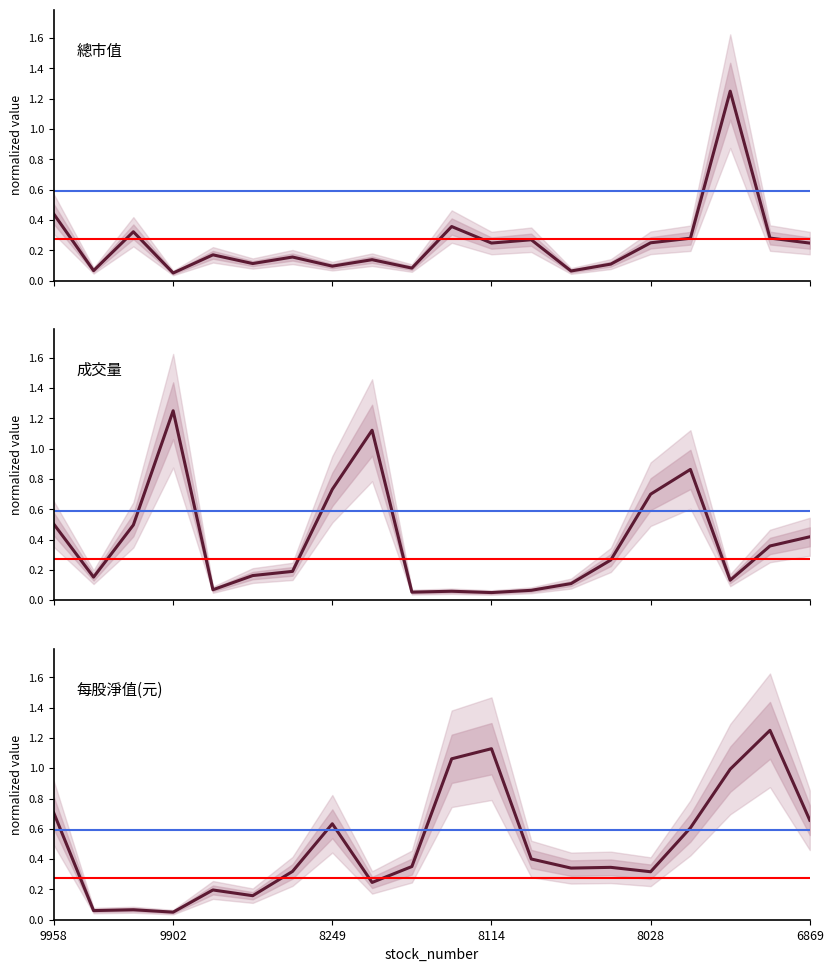

At which category does 每股淨值(元) reach its first local peak?

8249